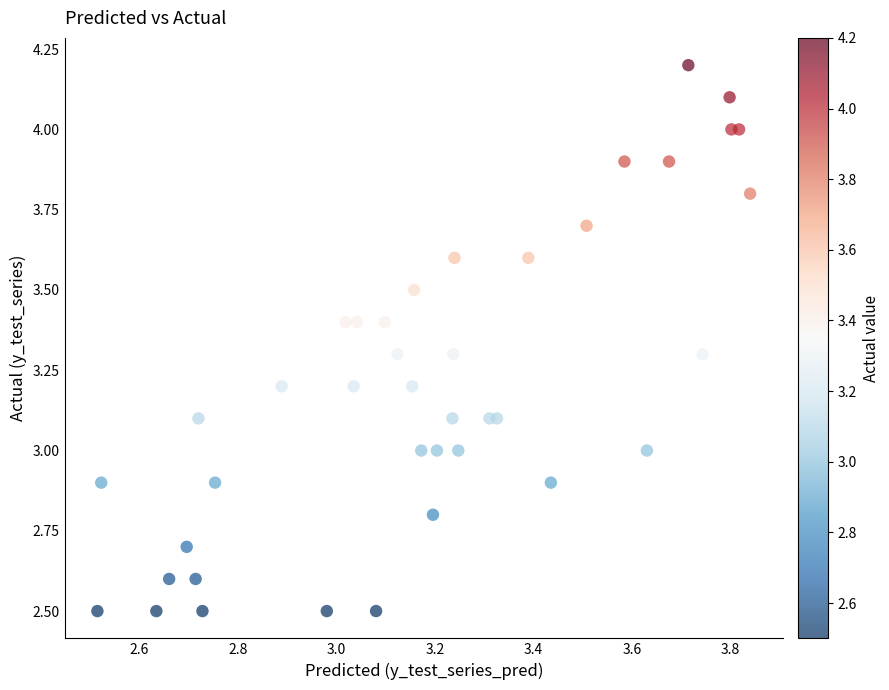

What is the range of Y values (max minus min)?

1.7